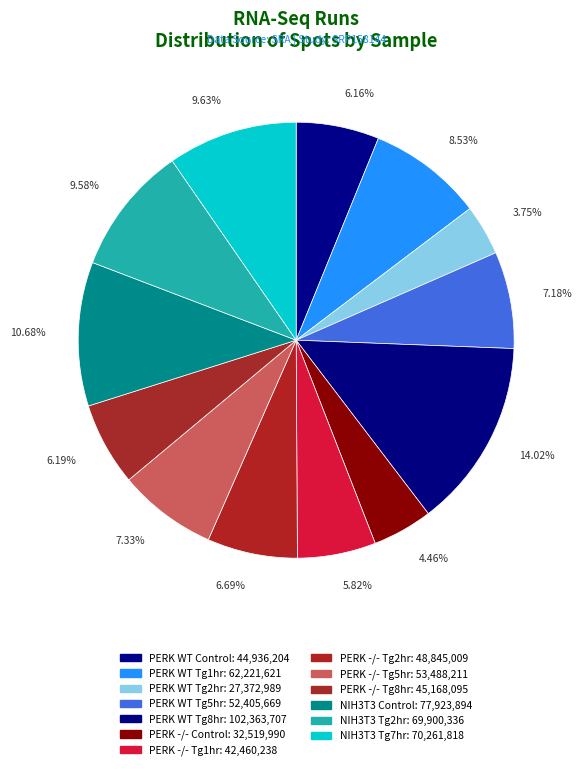

What is the ratio of the value at PERK -/- Tg5hr to the value at PERK WT Tg1hr?

0.9